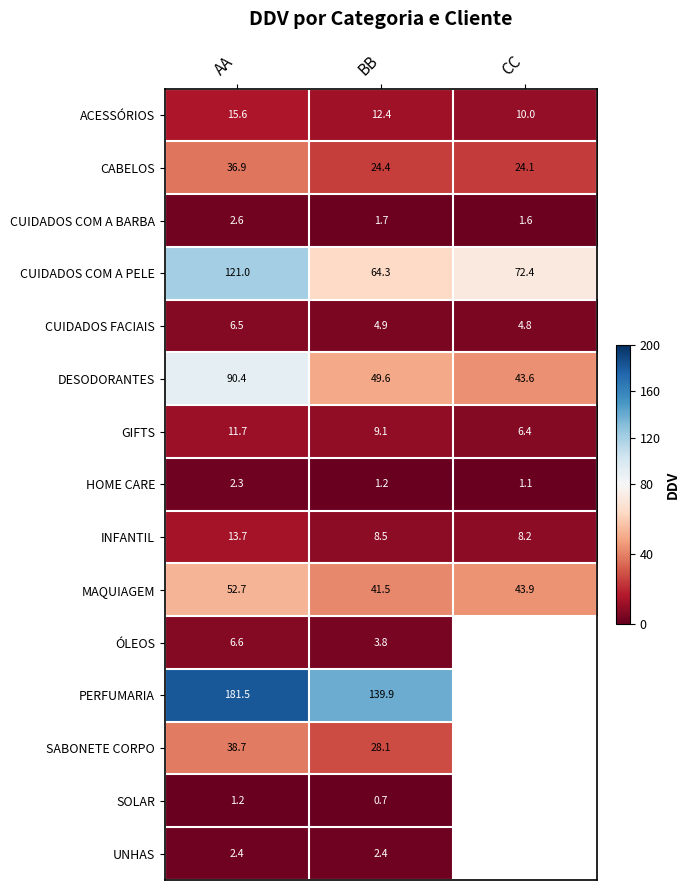

Is the value of CUIDADOS FACIAIS at CC greater than the value of INFANTIL at CC?

No